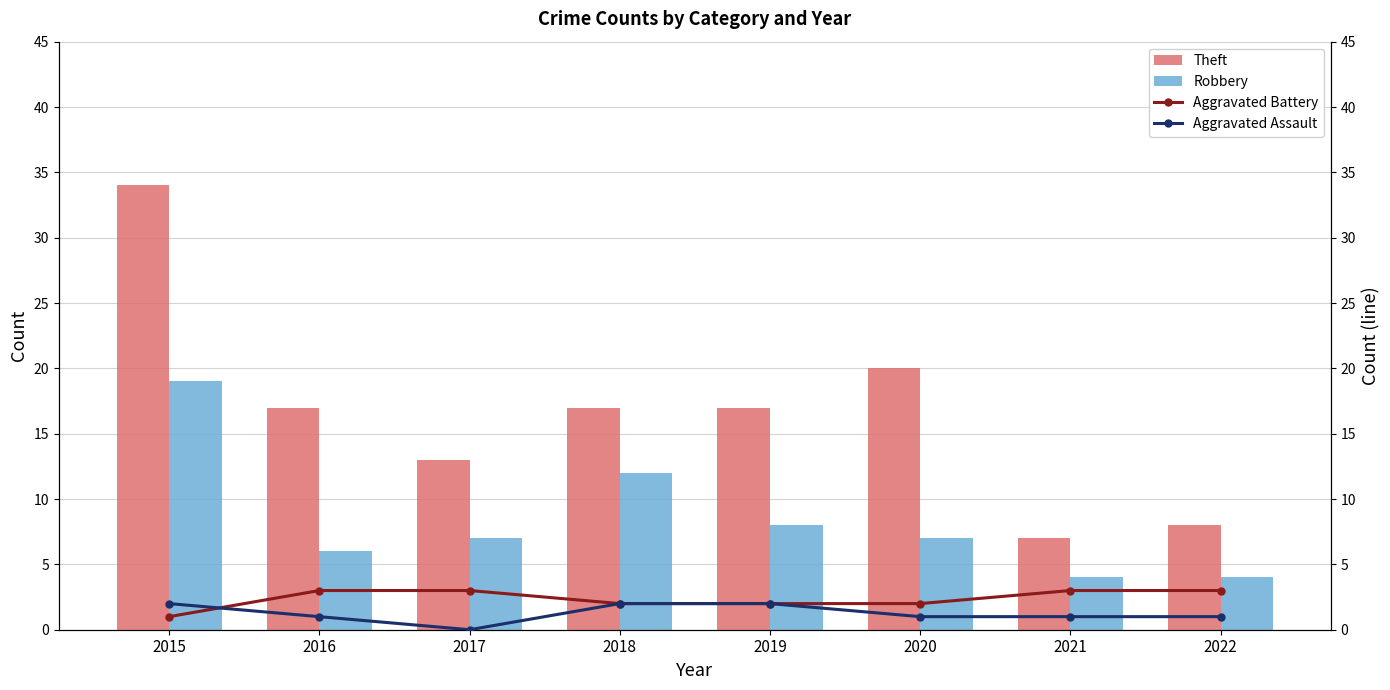

Is it true that Aggravated Battery equals 3 at 2020?

False